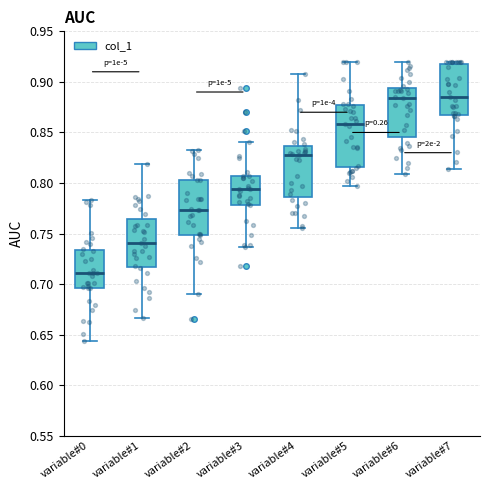

Reading left to right, read every box against the y-axis: the position of its median line, the range the box covers, and the ends of its whiskers. The values are not printed on the chart, so give them approximately, as read against the axis.

variable#0: median 0.710, box 0.695 to 0.735, whiskers 0.645 to 0.785
variable#1: median 0.740, box 0.715 to 0.765, whiskers 0.665 to 0.820
variable#2: median 0.775, box 0.750 to 0.805, whiskers 0.690 to 0.835
variable#3: median 0.795, box 0.780 to 0.805, whiskers 0.735 to 0.840
variable#4: median 0.825, box 0.785 to 0.835, whiskers 0.755 to 0.910
variable#5: median 0.860, box 0.815 to 0.875, whiskers 0.795 to 0.920
variable#6: median 0.885, box 0.845 to 0.895, whiskers 0.810 to 0.920
variable#7: median 0.885, box 0.865 to 0.920, whiskers 0.815 to 0.920 (just above the box's upper edge)